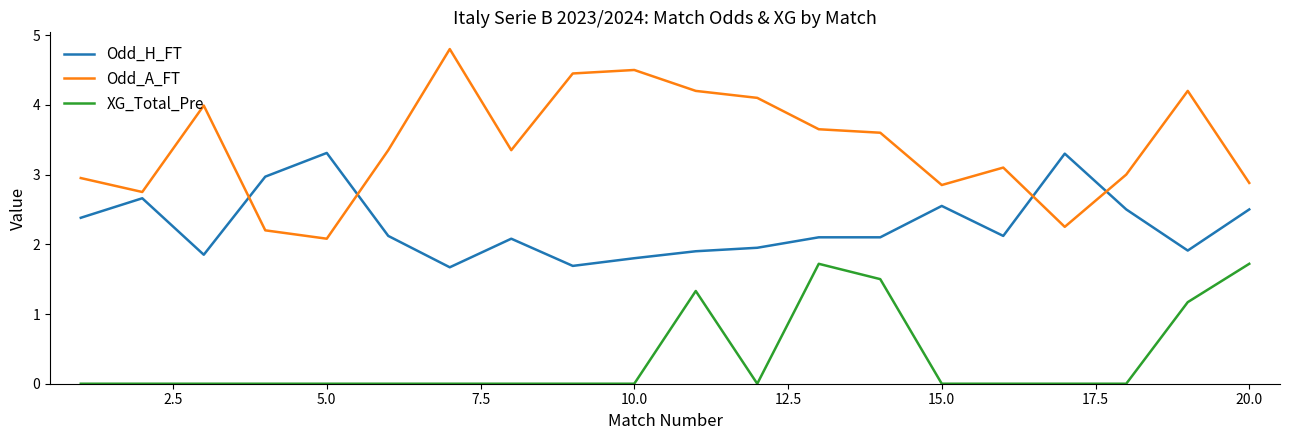

True or false: Odd_A_FT and XG_Total_Pre intersect in this chart.

False